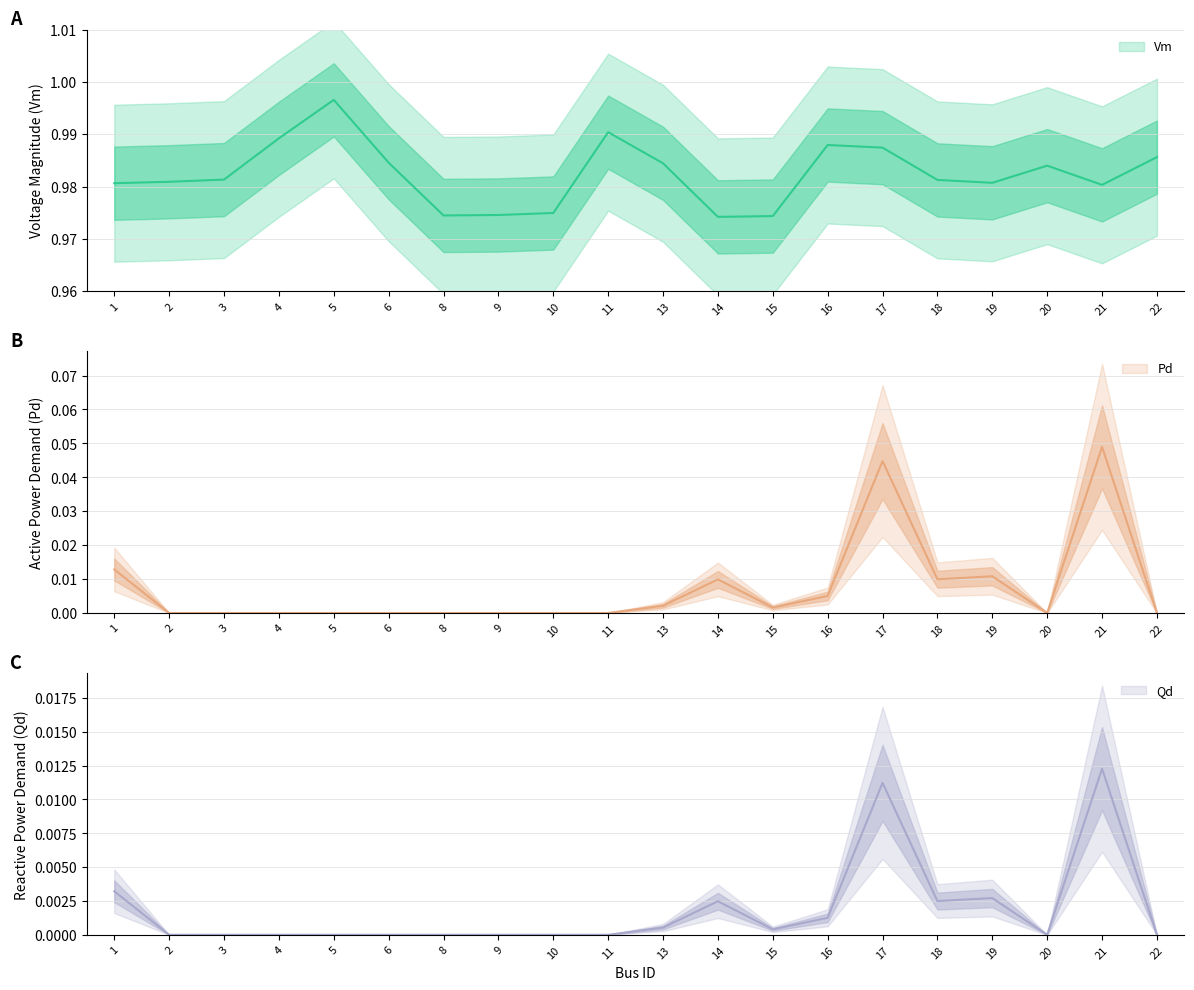

Between 6 and 17, which is larger?

17